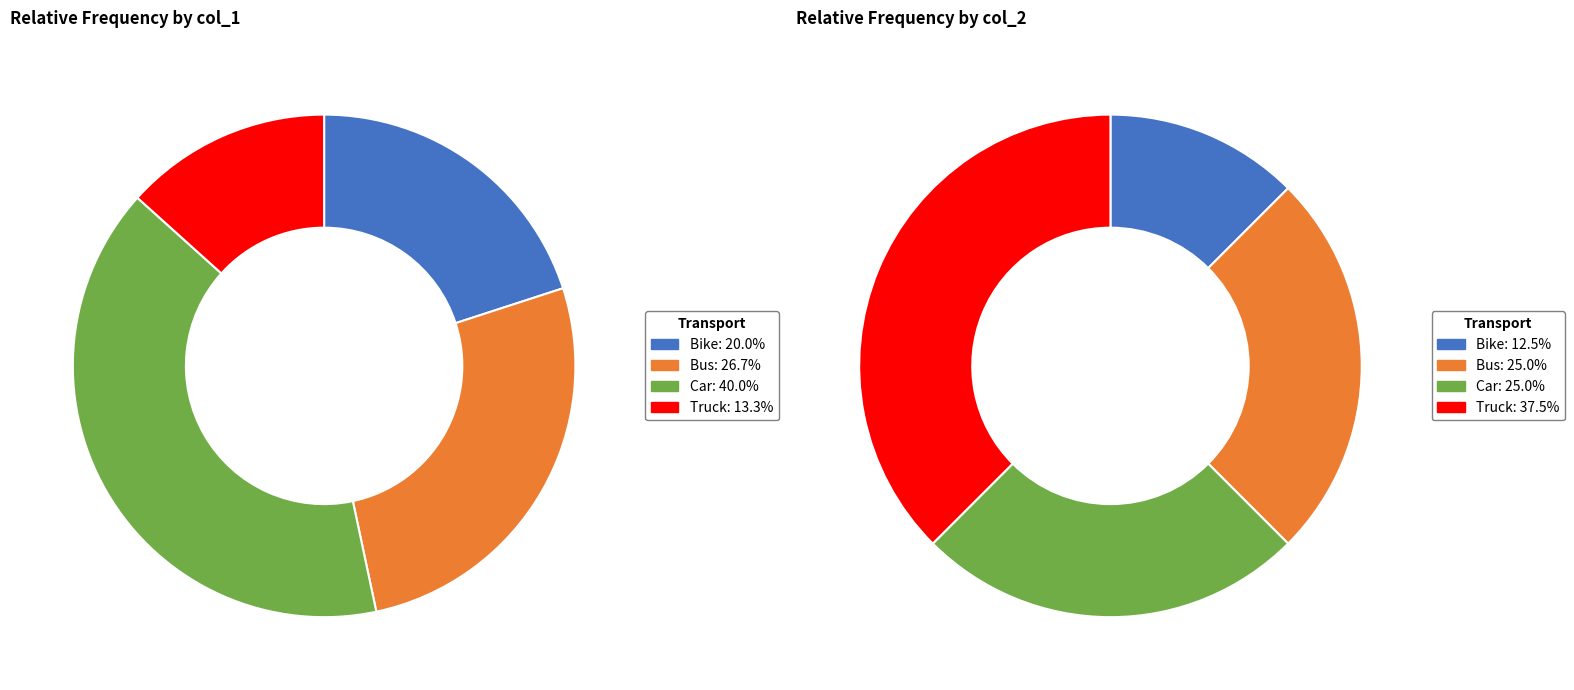

The Car slice represents 25% of the pie. True or false?

True